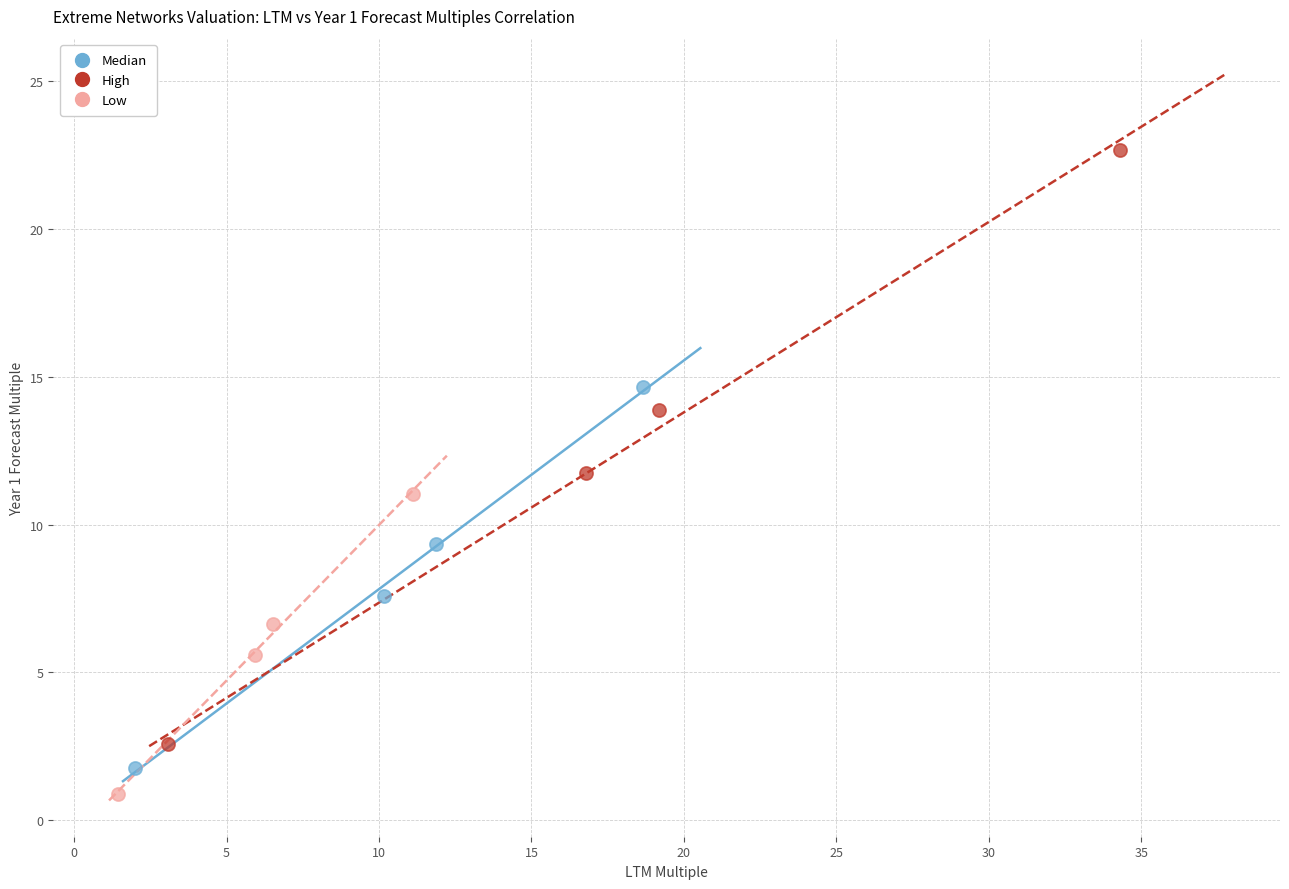

Which series reaches the minimum Y coordinate?

Low